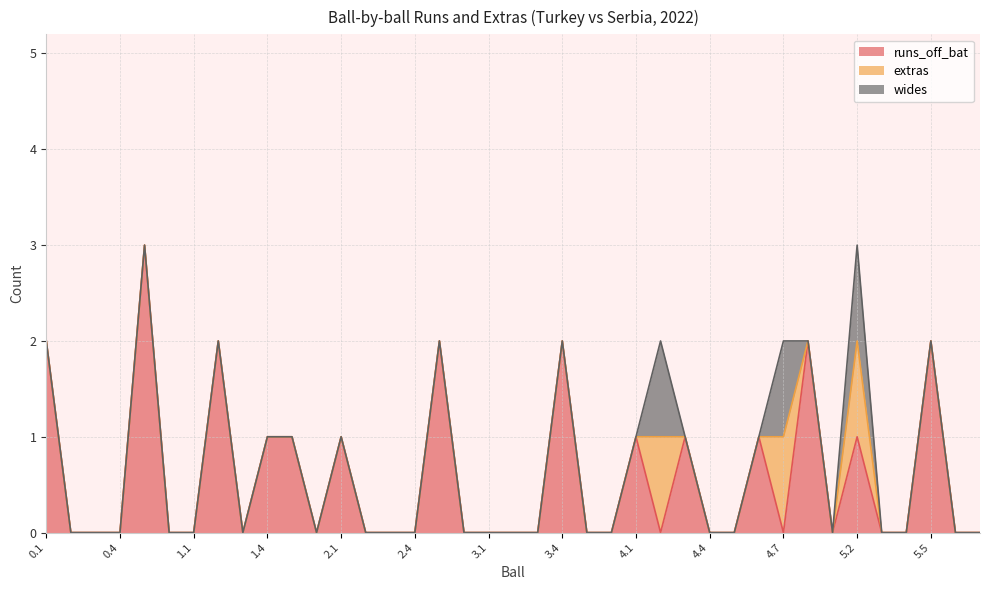

In wides, how many points are higher than both neighbors (excluding endpoints)?

3